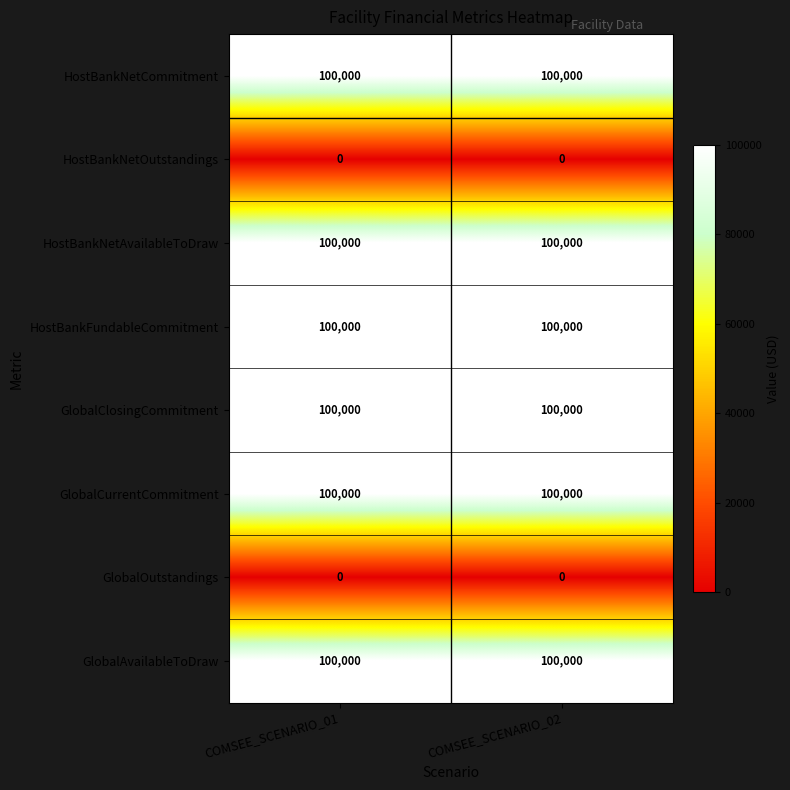

What is the highest value of the HostBankFundableCommitment series?

100000